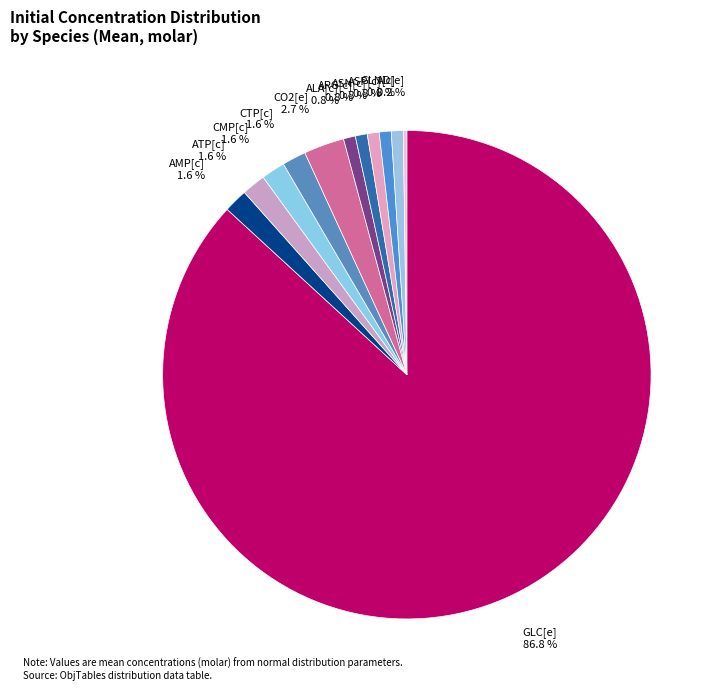

What percentage is the GLN[c] slice, to the nearest percent?

1%